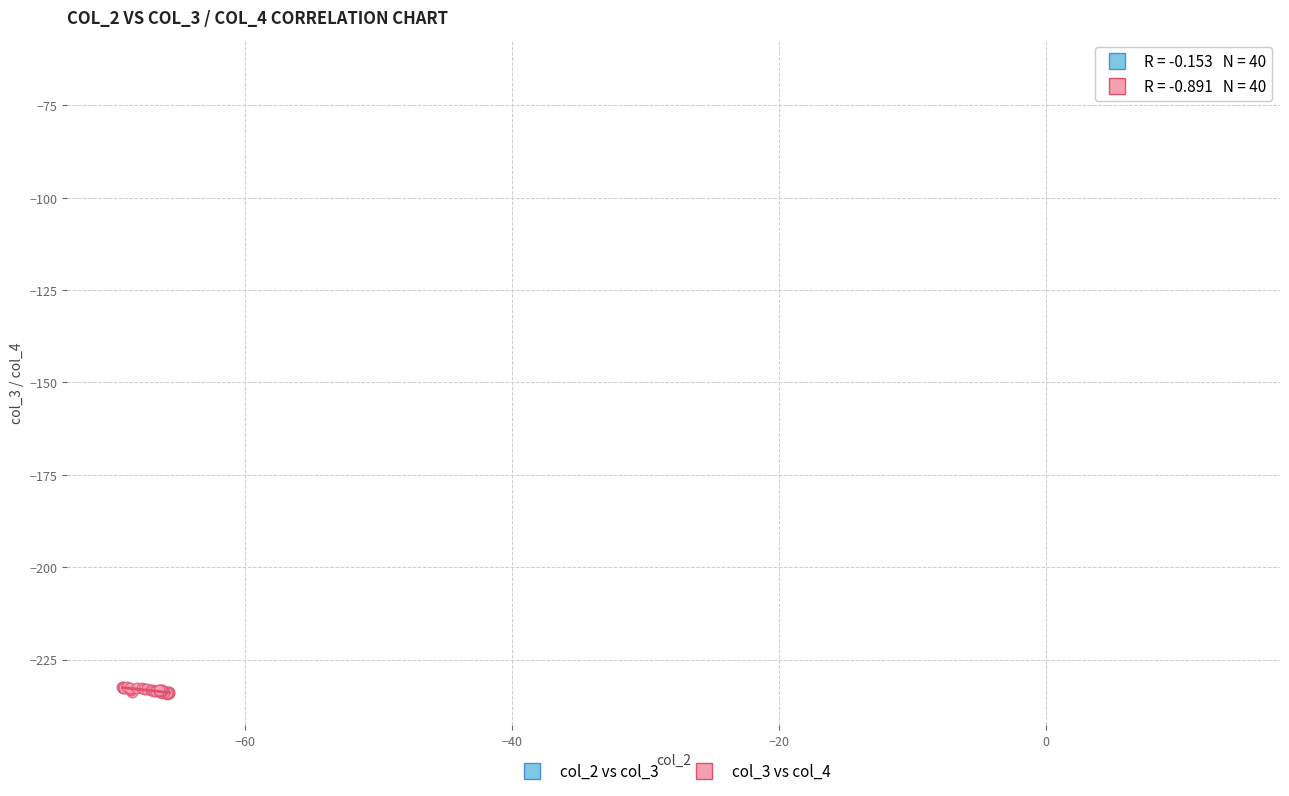

What are all the series names shown in the legend?

col_2 vs col_3, col_3 vs col_4